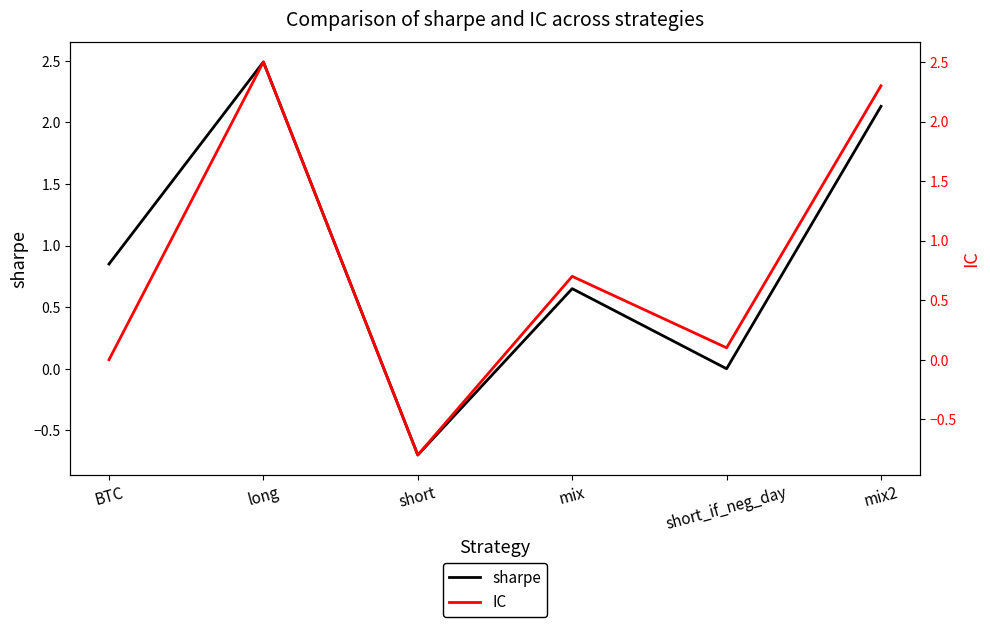

Between mix and mix2, which series saw the biggest shift?

IC